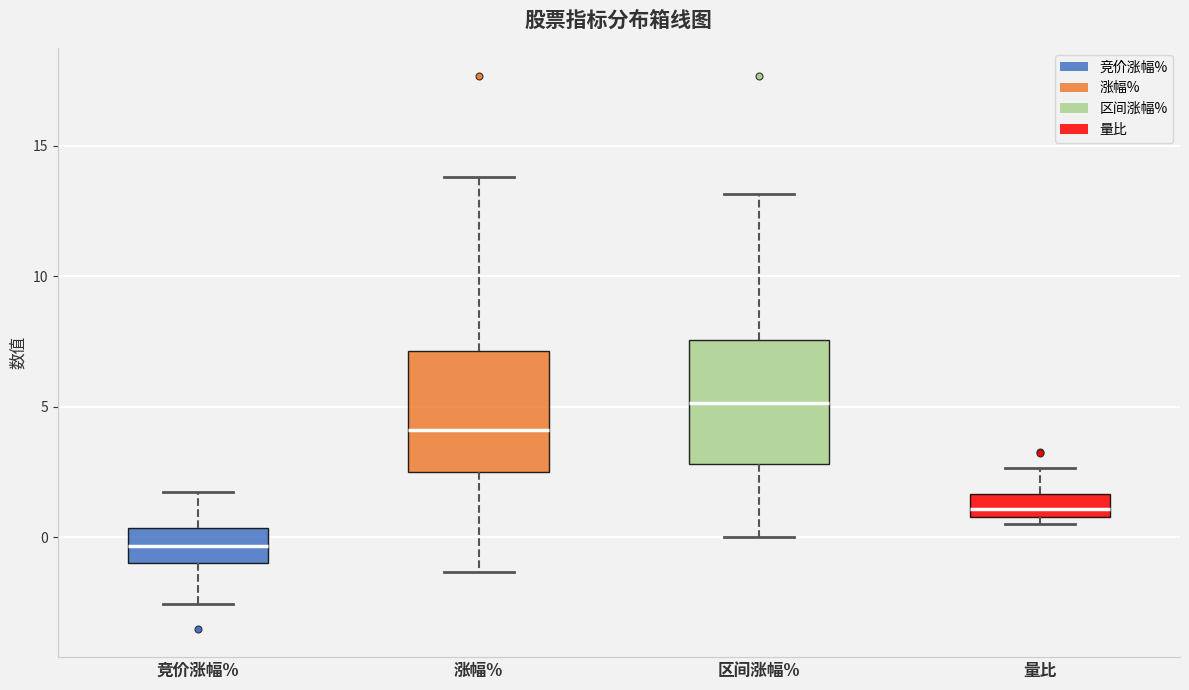

Where is the upper edge of the box for 涨幅% on the y-axis? The values are not printed on the chart, so give them approximately, as read against the axis.

7.0